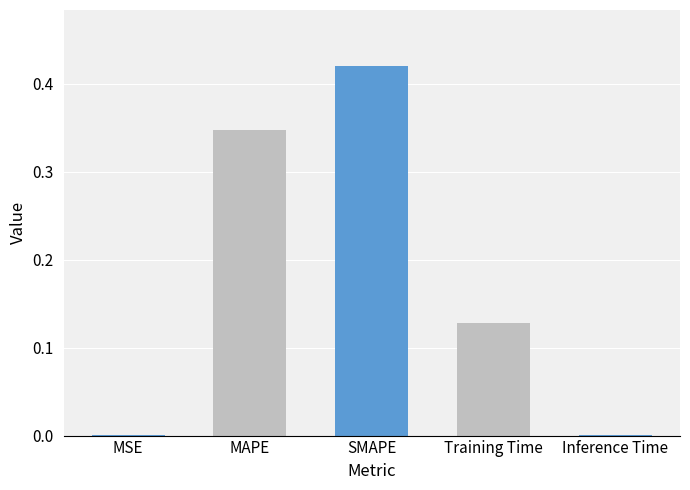

Which category has the highest value across all series?

SMAPE